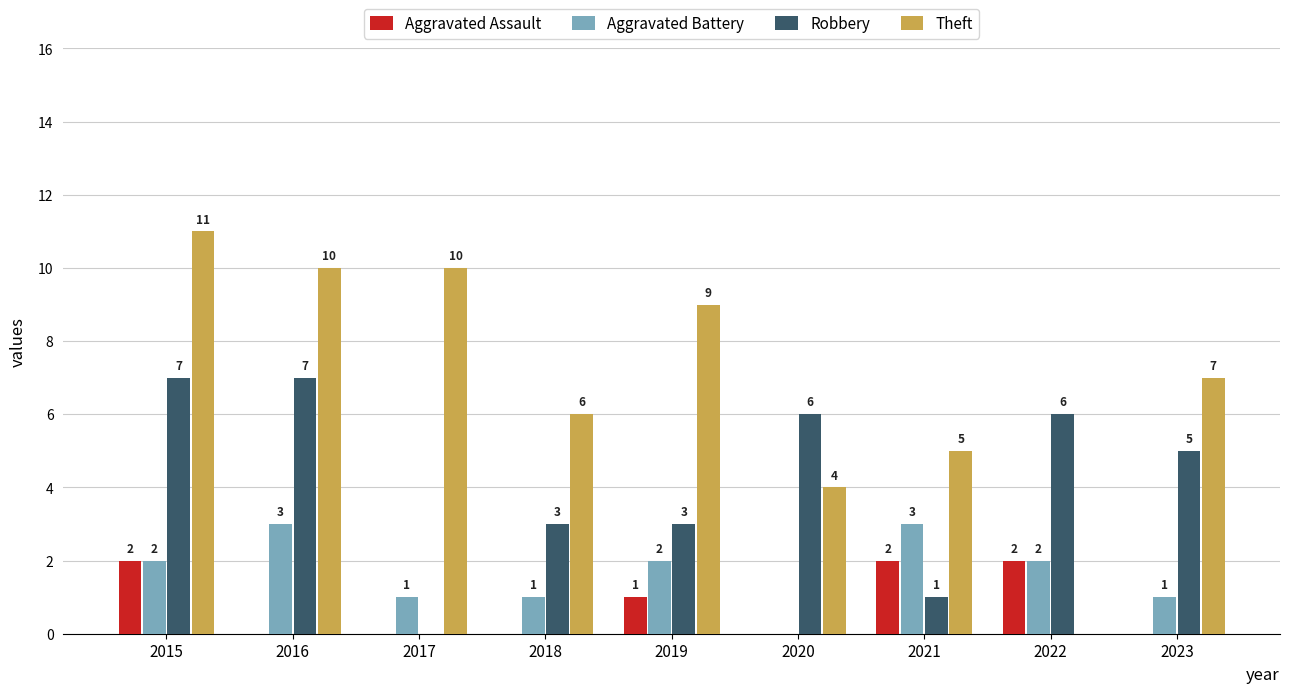

How many groups of bars are there?

9